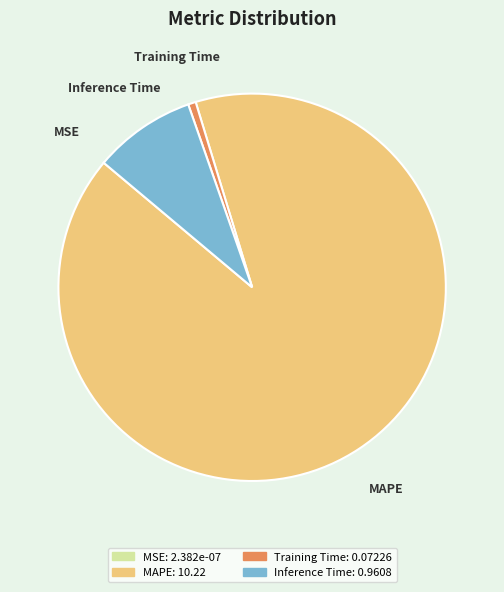

Which slice is the largest?

MAPE